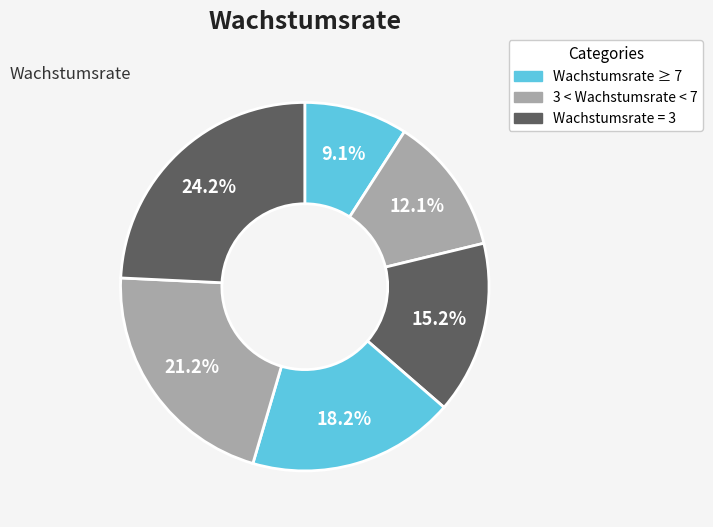

How many segments does this pie chart have?

6